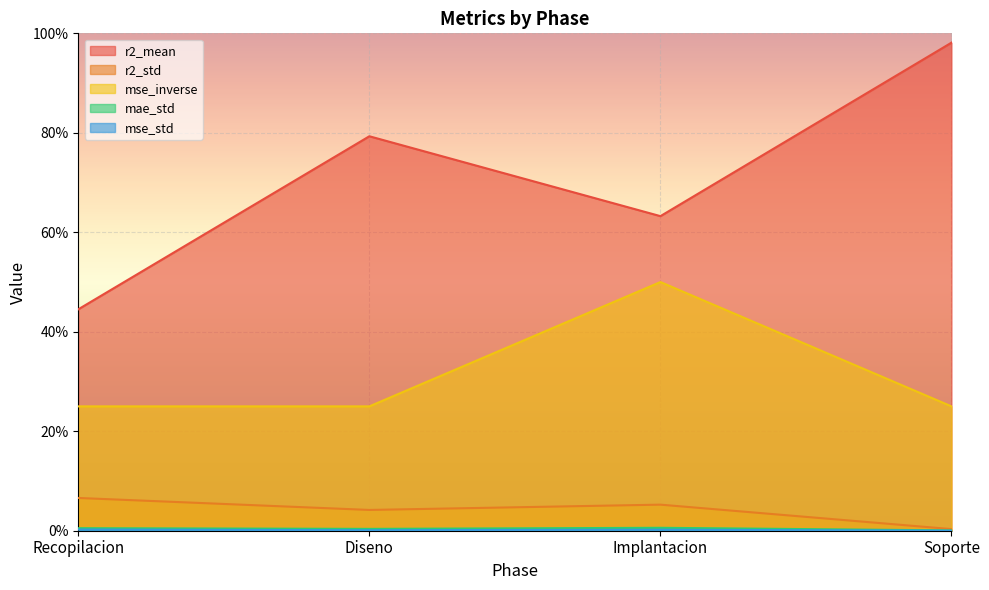

What is the total value across all series at Recopilacion?

0.8